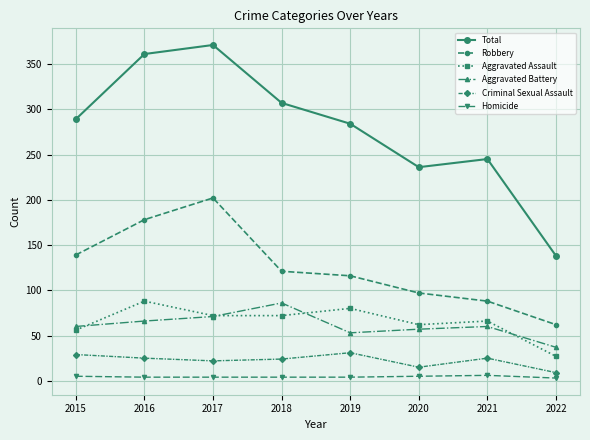

The Criminal Sexual Assault series shows 25 at 2021. True or false?

True